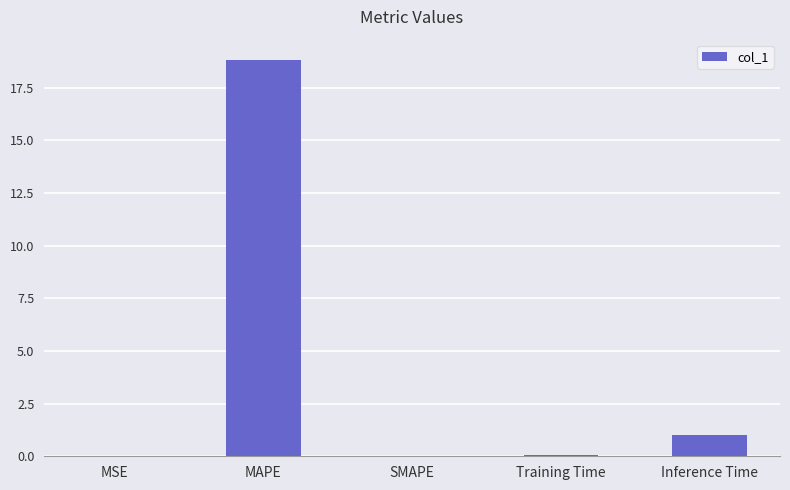

Between Inference Time and MSE, which is larger?

Inference Time